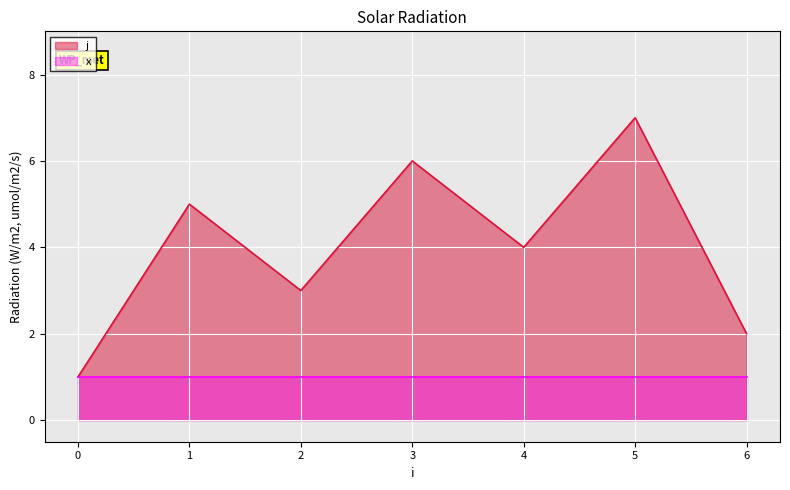

What is the maximum value shown in the chart?

7